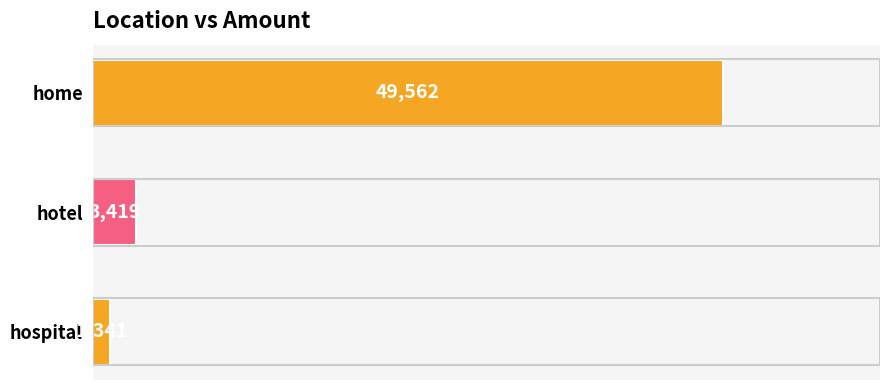

Reading top to bottom, what are all the values shown in this chart?

49562	3419	1341